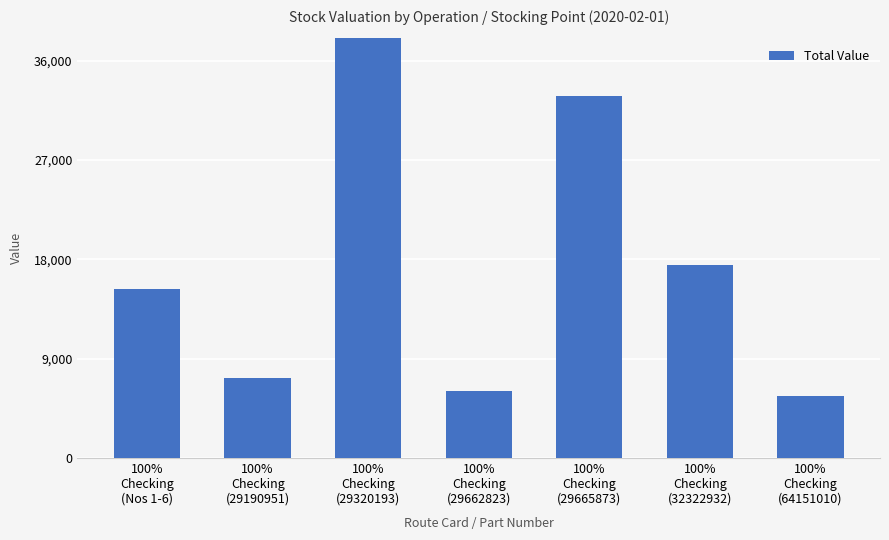

What position from the left is 100%
Checking
(32322932)?

6